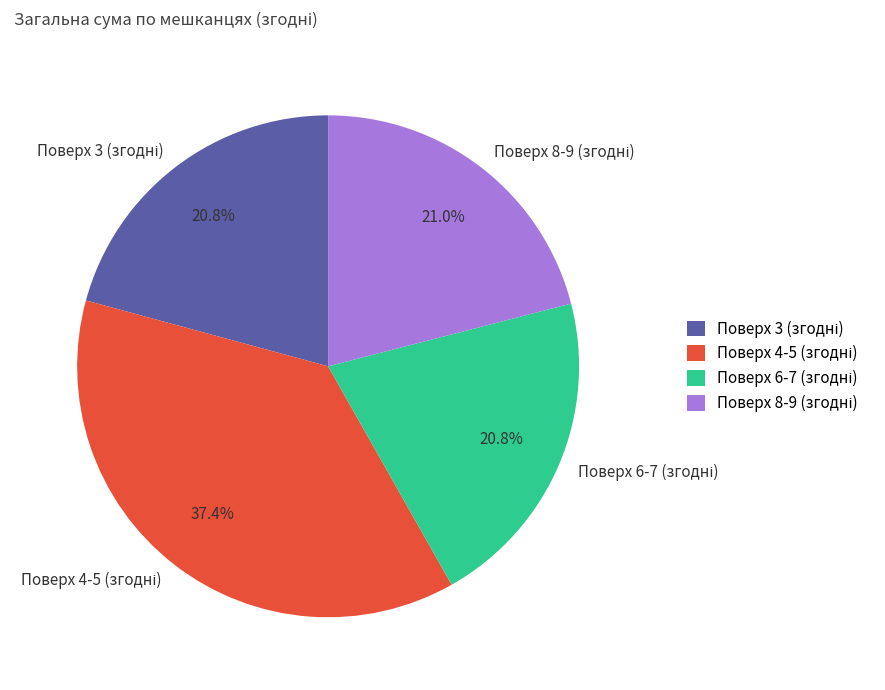

Does any single category account for the majority?

No